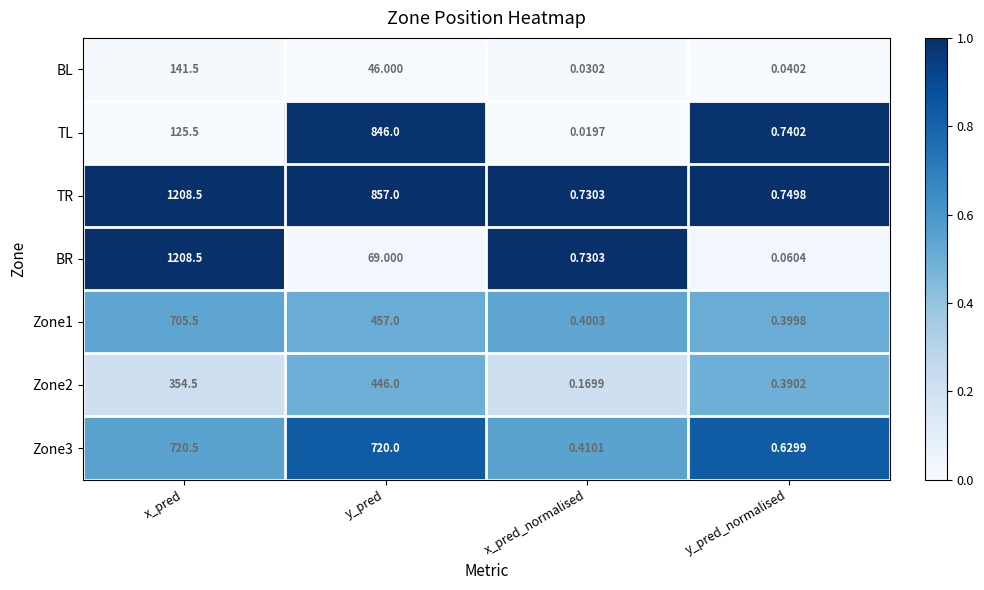

What is the difference between the highest and lowest values at y_pred?

811.0